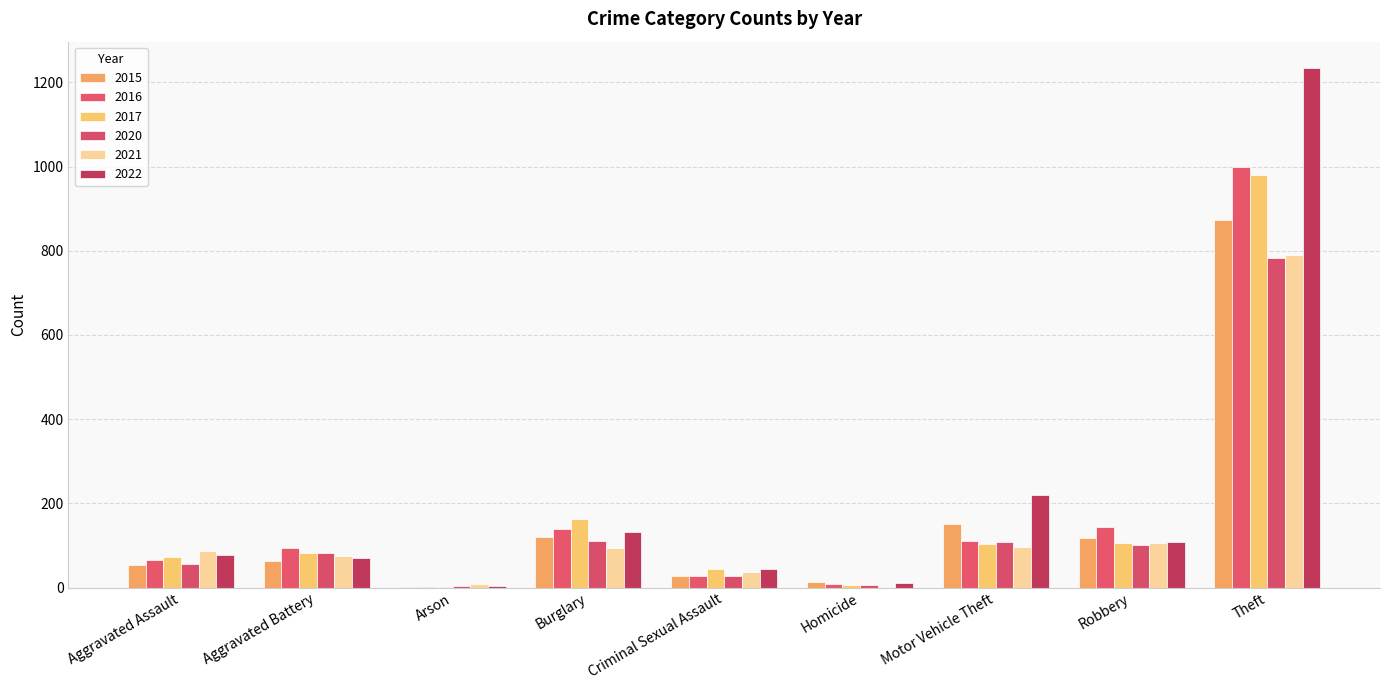

What is the approximate value of 2015 at Theft?

874